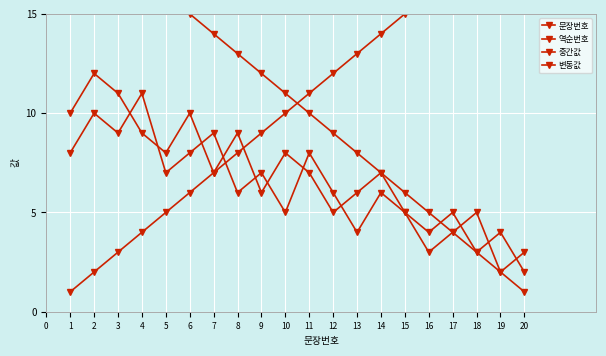

What are all the series names shown in the legend?

문장번호, 역순번호, 중간값, 변동값